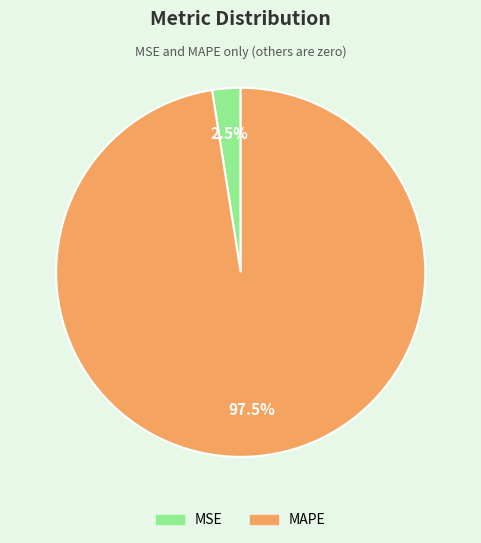

What is the largest slice in the pie chart?

MAPE